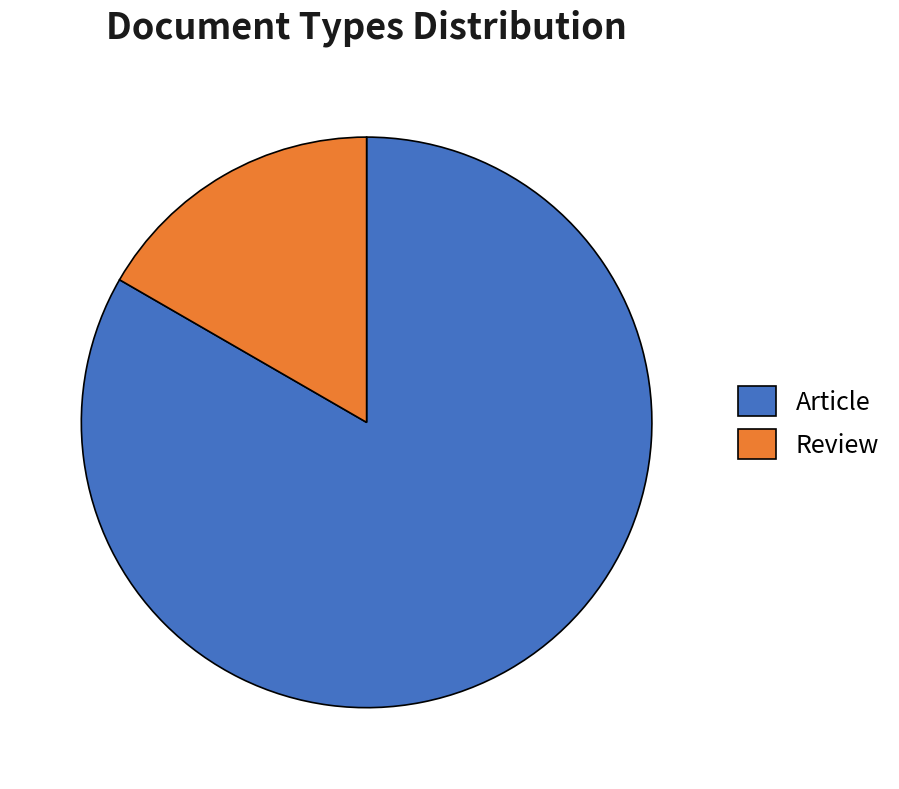

The Article slice represents 77% of the pie. True or false?

False